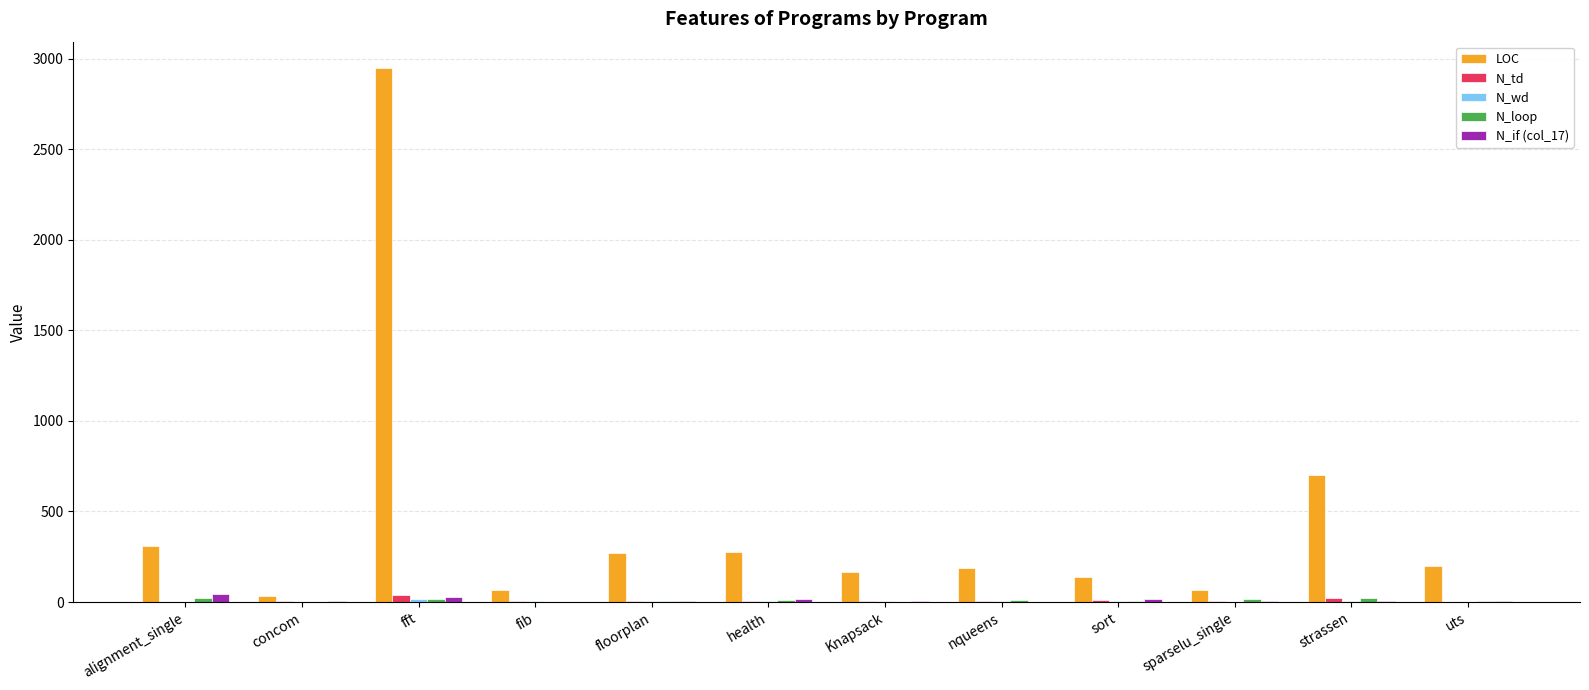

Does the chart contain stacked bars?

No